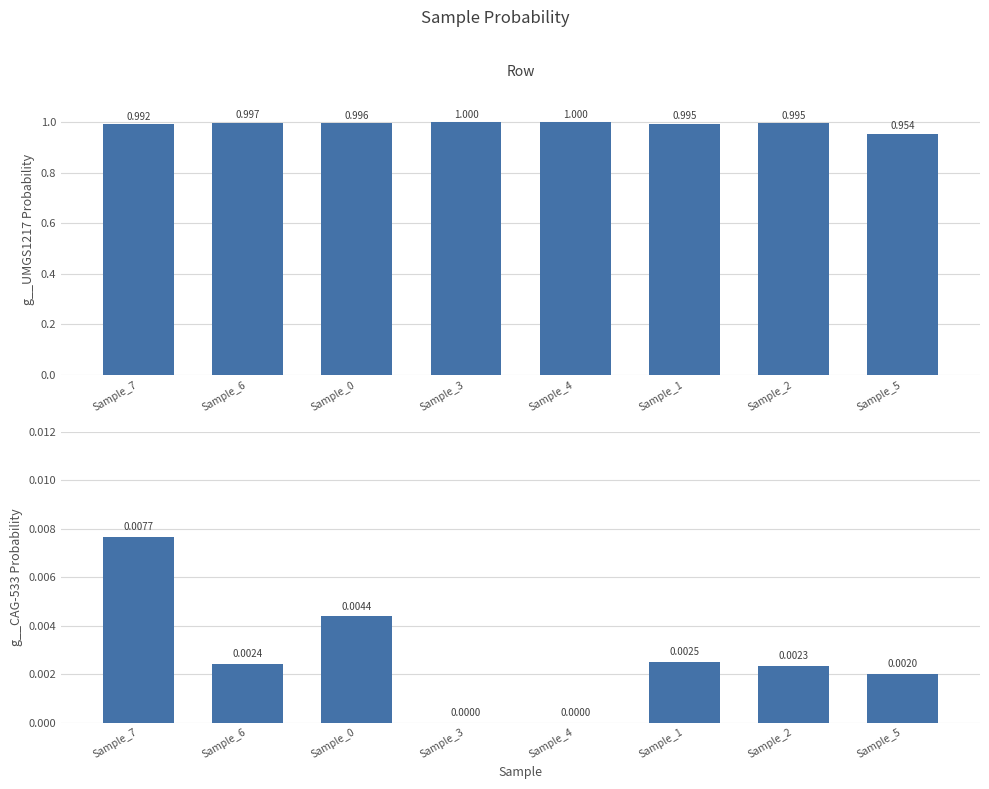

How many bars are there in each group?

2